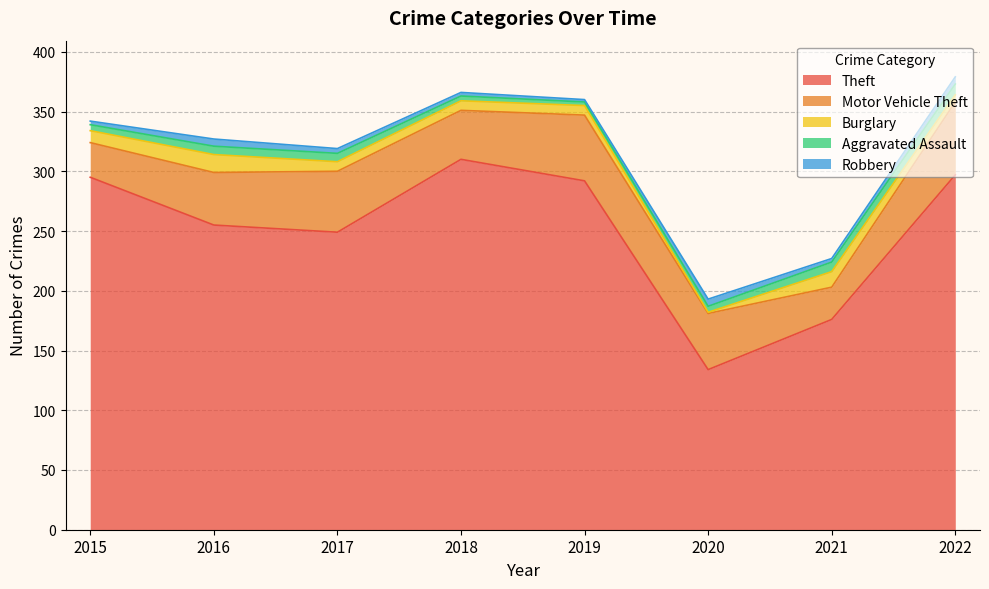

Does the chart have visible grid lines?

Yes